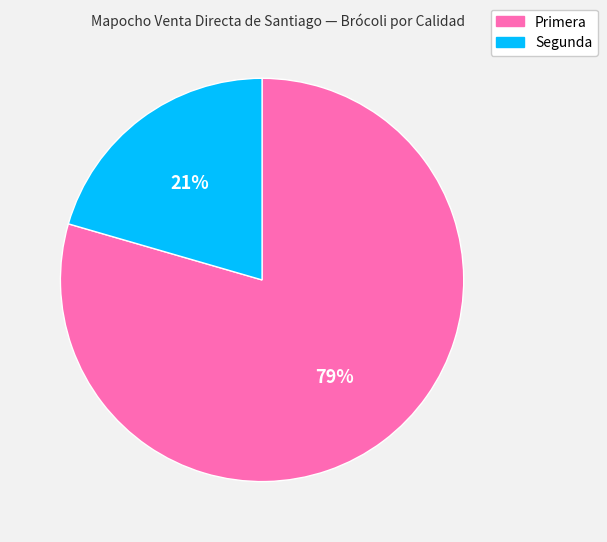

Do Segunda and Primera together represent more than half of the pie?

Yes